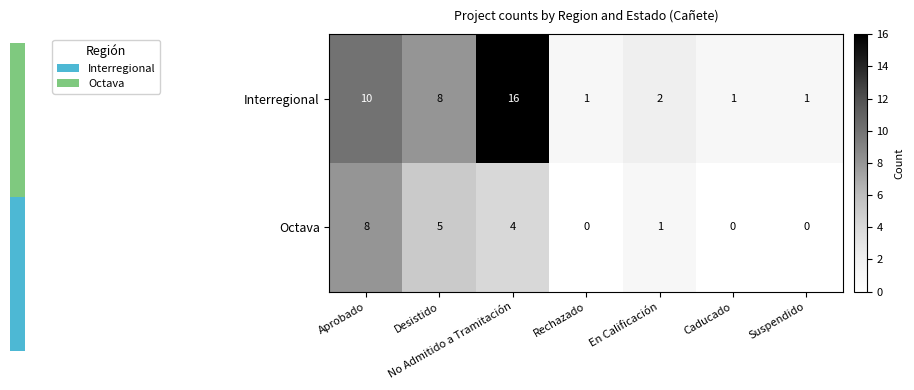

At which label does Interregional first exceed 2?

Aprobado